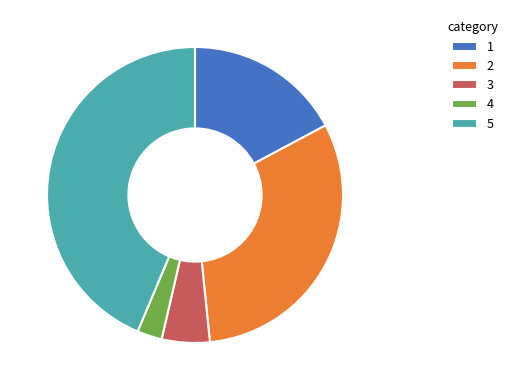

The 4 slice represents 3% of the pie. True or false?

True